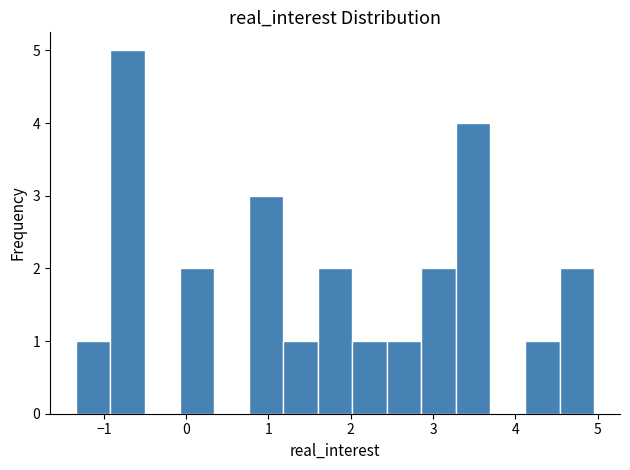

What is the height of the bar covering -0.9 to -0.5 on the x-axis? Neither the bar edges nor the heights are printed on the chart, so give them approximately, as read against the axes.

5